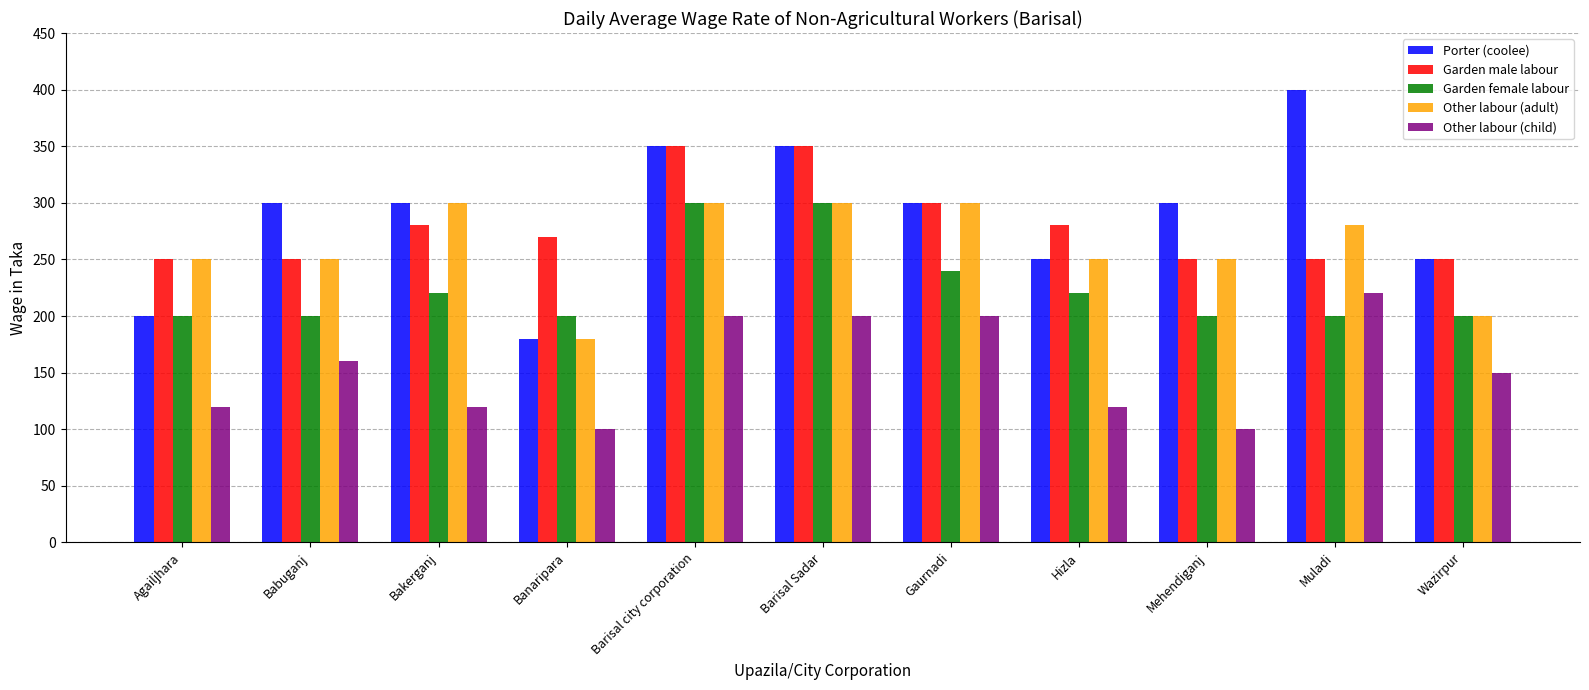

Which series has the largest total across all categories?

Porter (coolee)